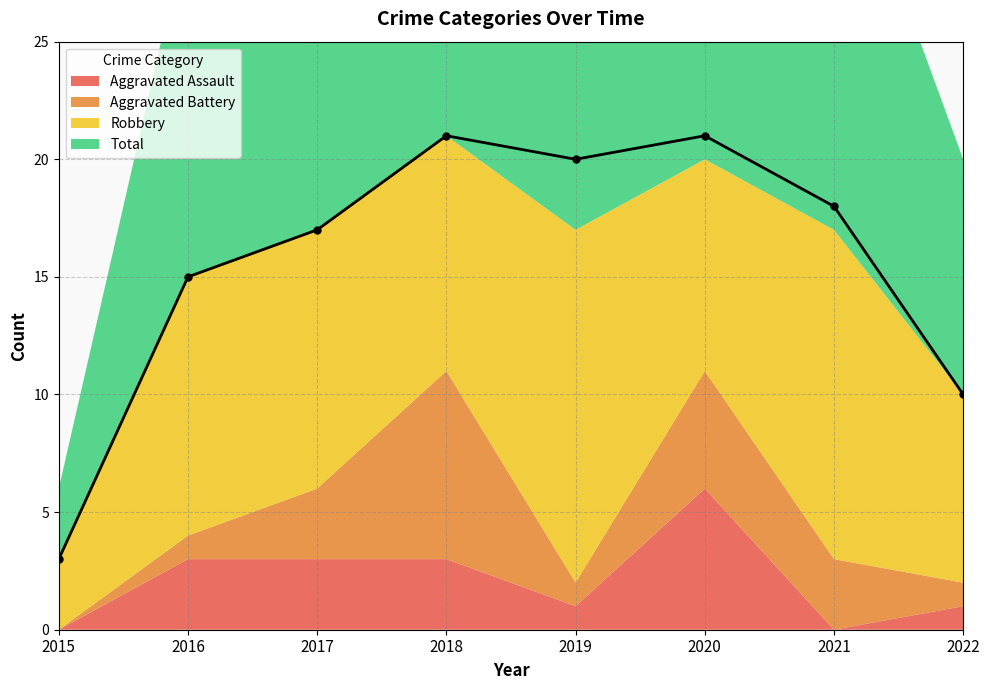

How many interior local peaks does the Aggravated Battery series have?

2